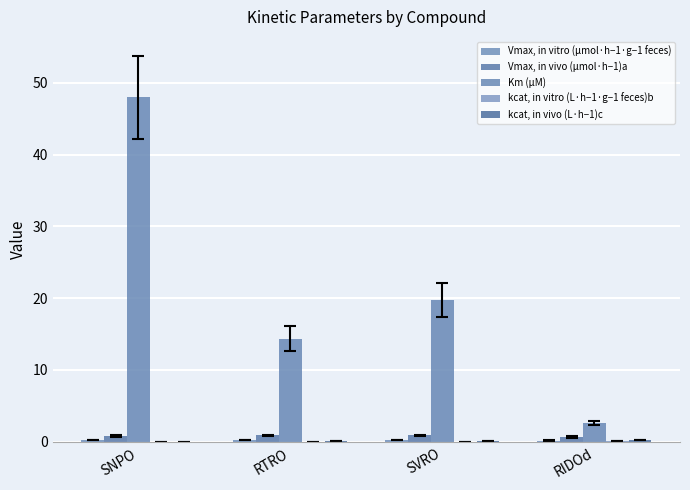

The Km (µM) series shows 19.8 at SVRO. True or false?

True